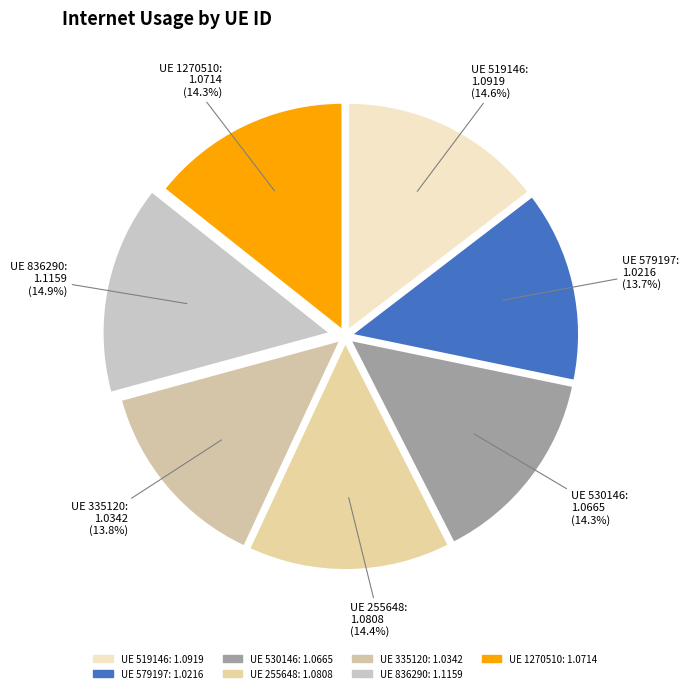

Does any single category account for the majority?

No